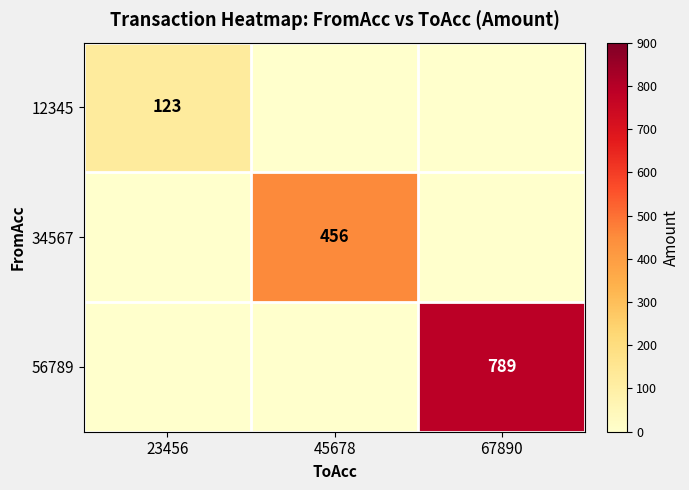

True or false: 12345 has a value of 75 at 23456.

False